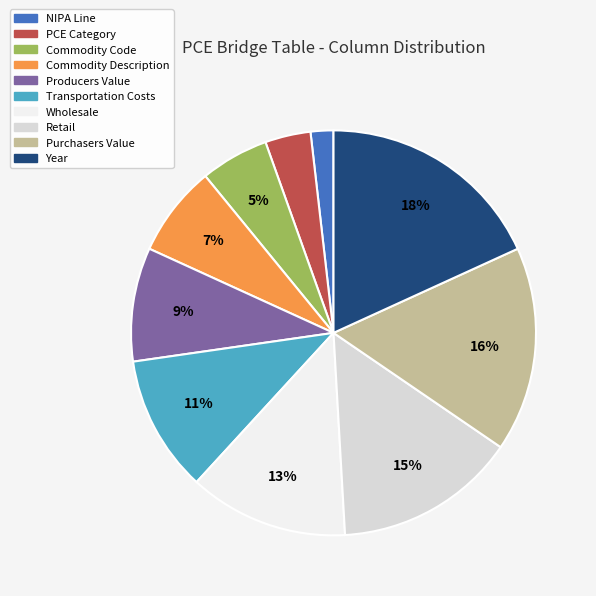

Which has a higher value, Producers Value or Year?

Year